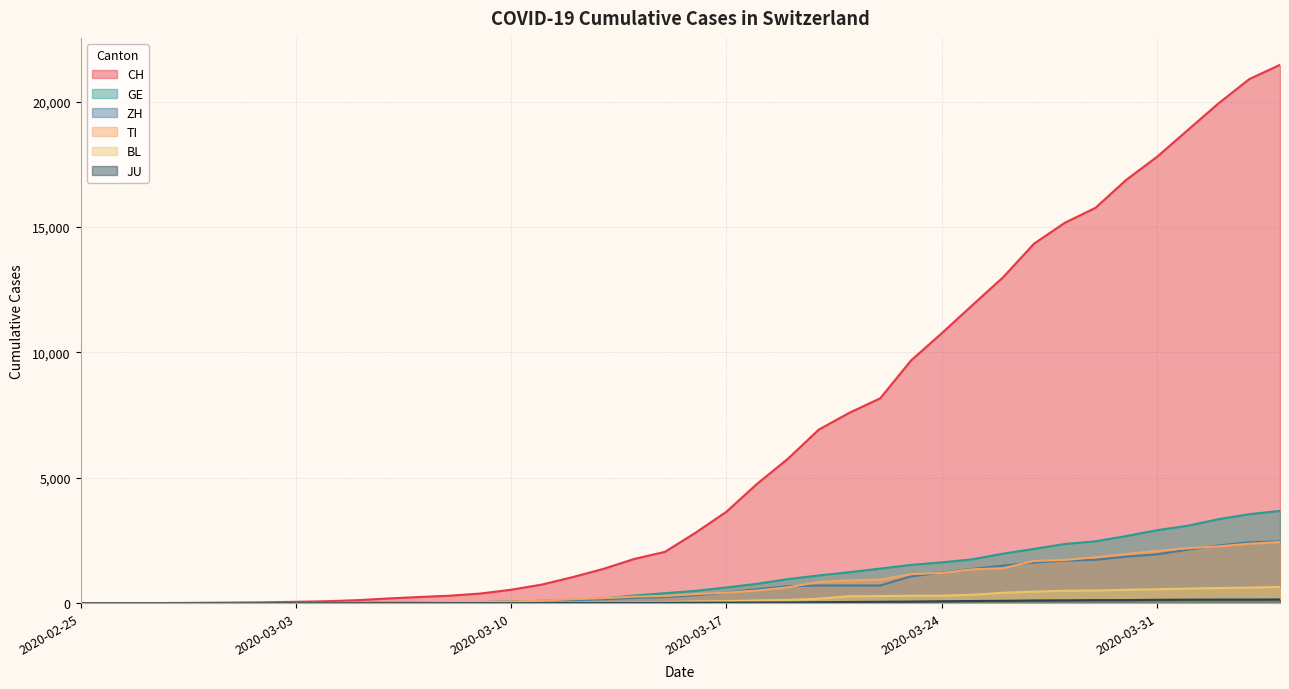

True or false: ZH has a value of 855 at 2020-03-29.

False